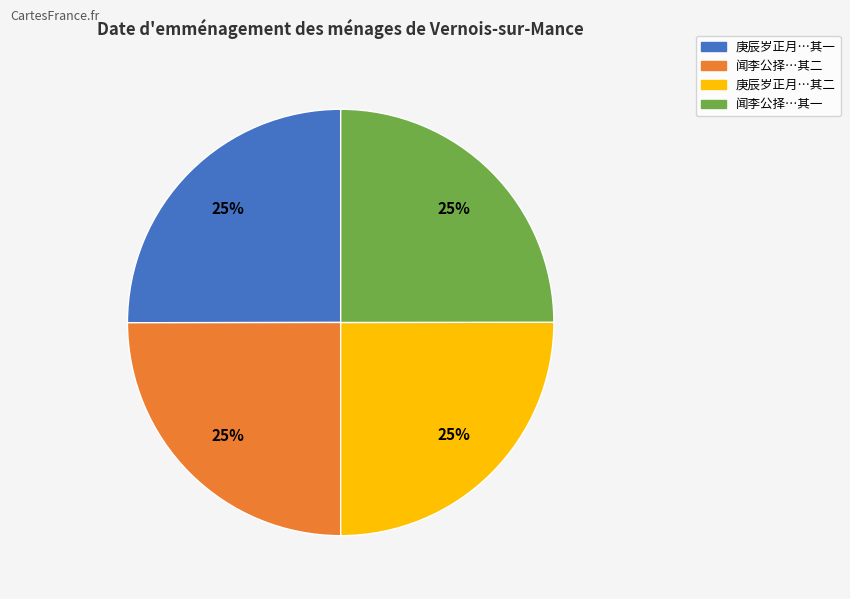

Is there a majority slice in this chart?

No